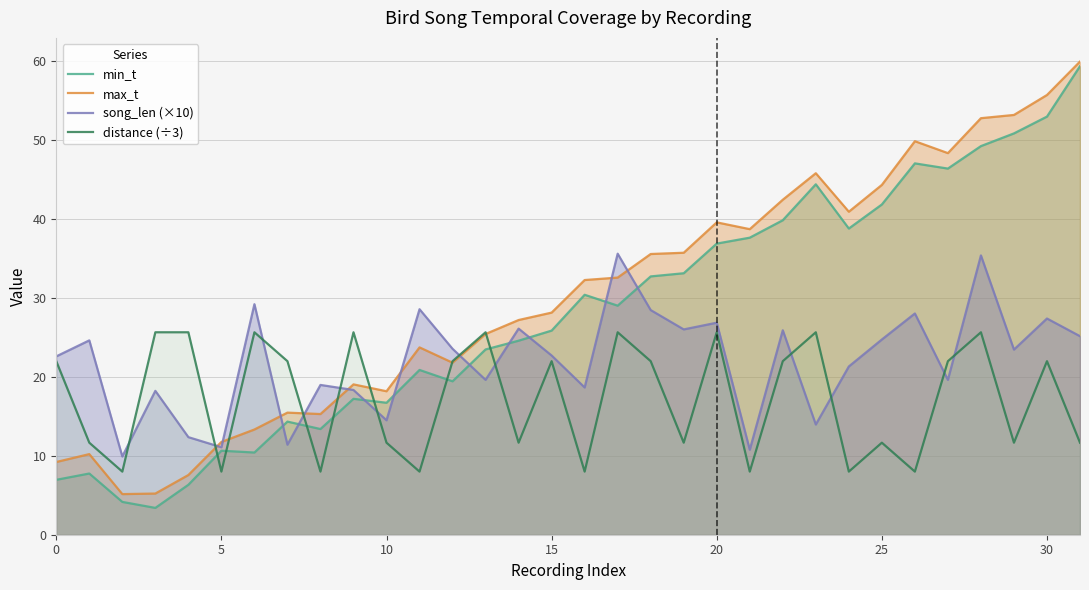

What is the spread (max minus min) of values at 10?

6.5